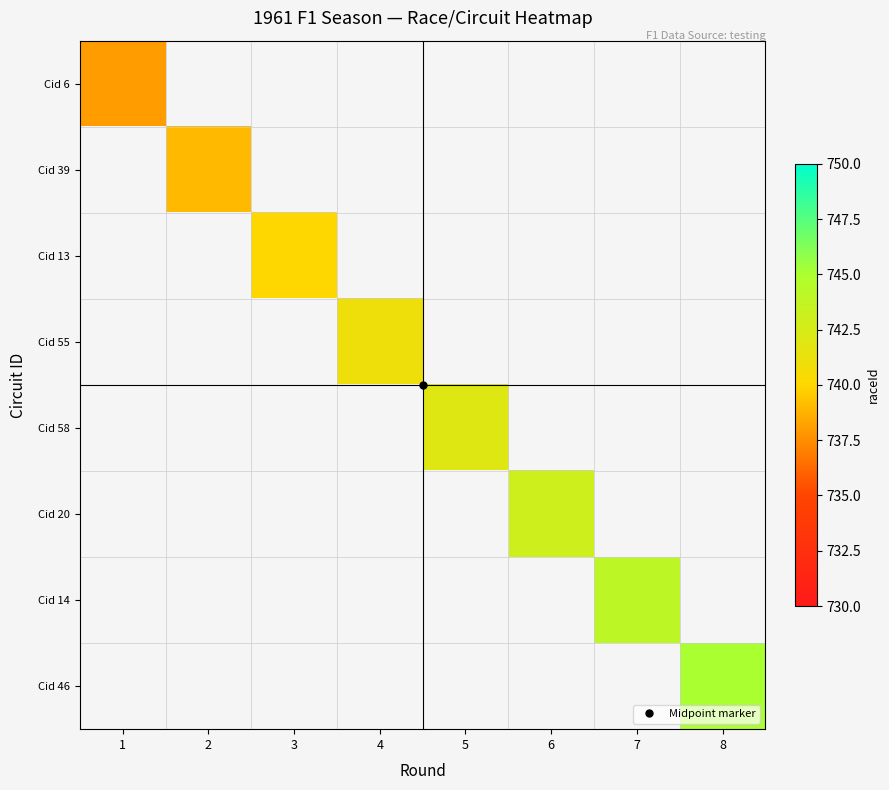

Which series has the widest spread of values?

Cid 46